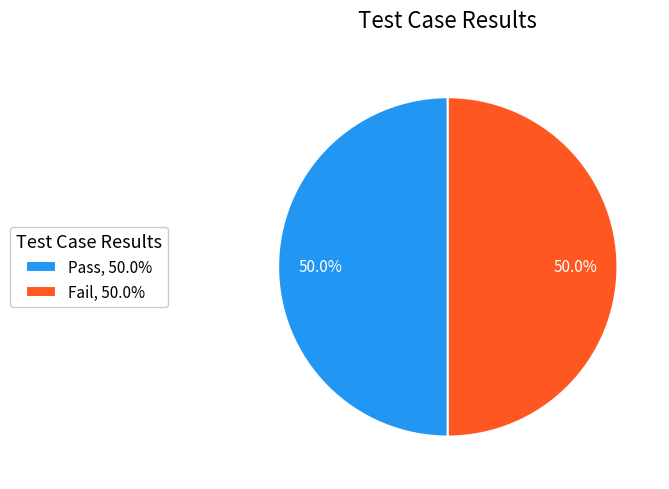

What is the ratio of the value at Pass, 50.0% to the value at Fail, 50.0%?

1.0